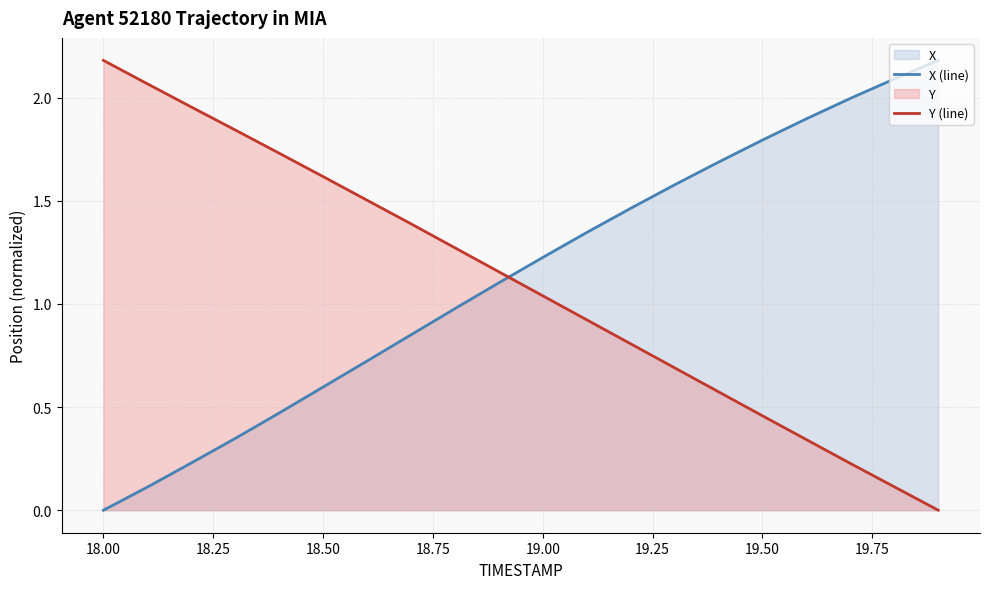

What is the difference between the maximum and second lowest values in the Y (line) series?

2.1